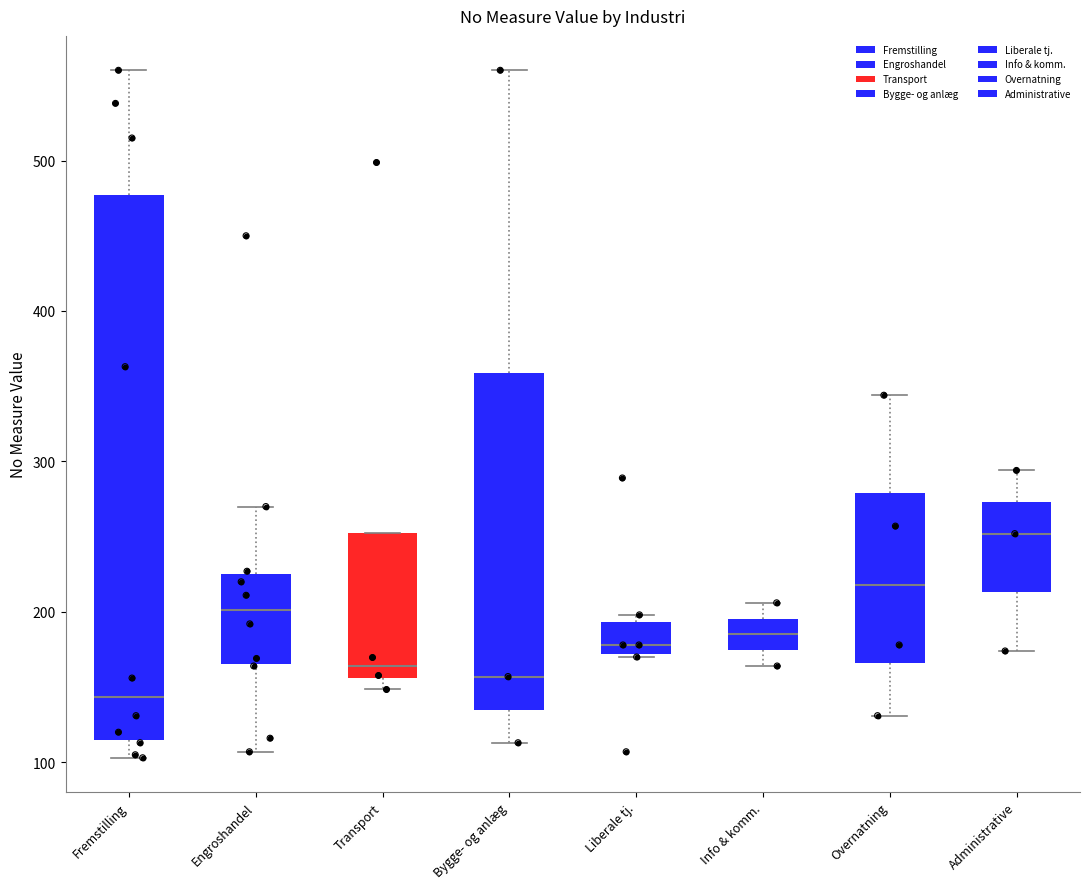

Comparing the boxes themselves (not the whiskers), which one is the tallest?

Fremstilling